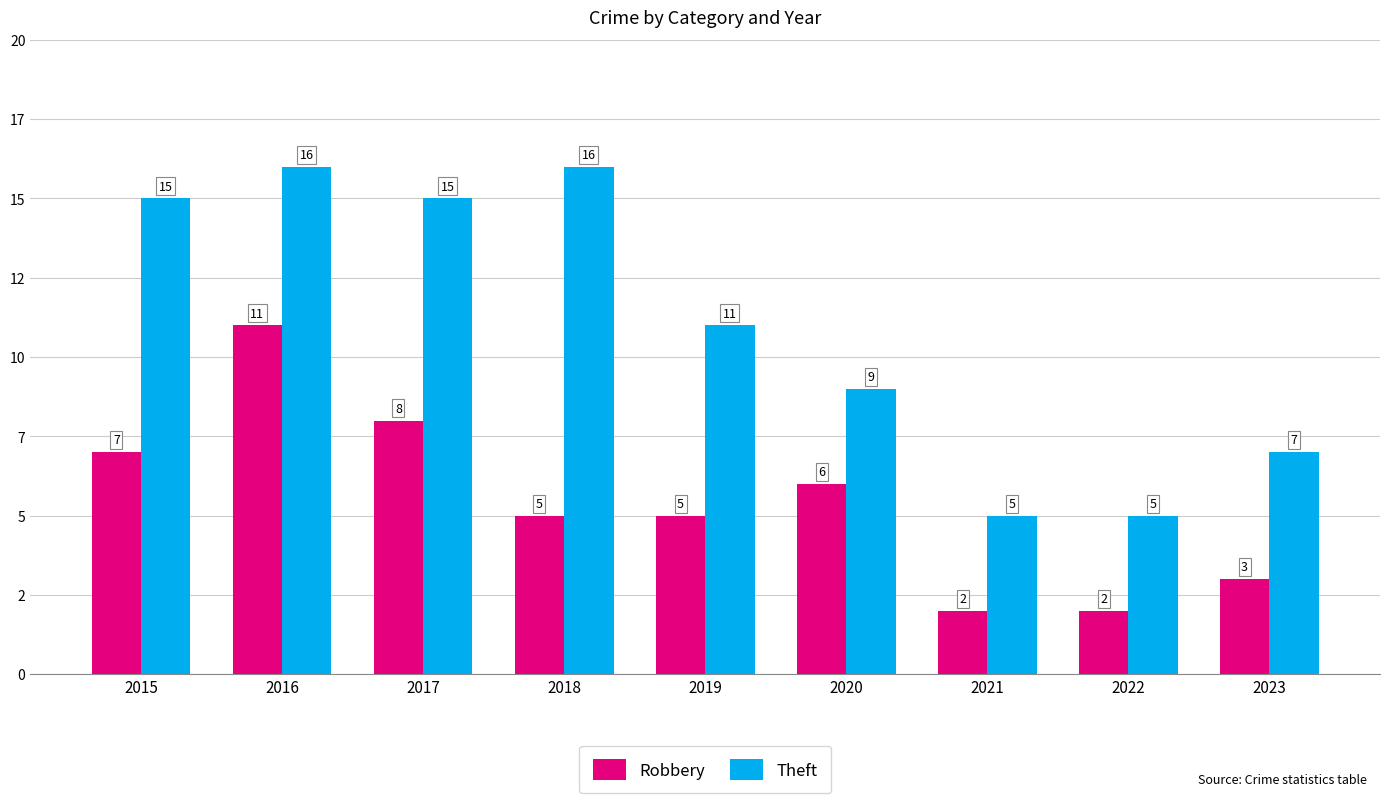

Read the Theft value at 2021.

5